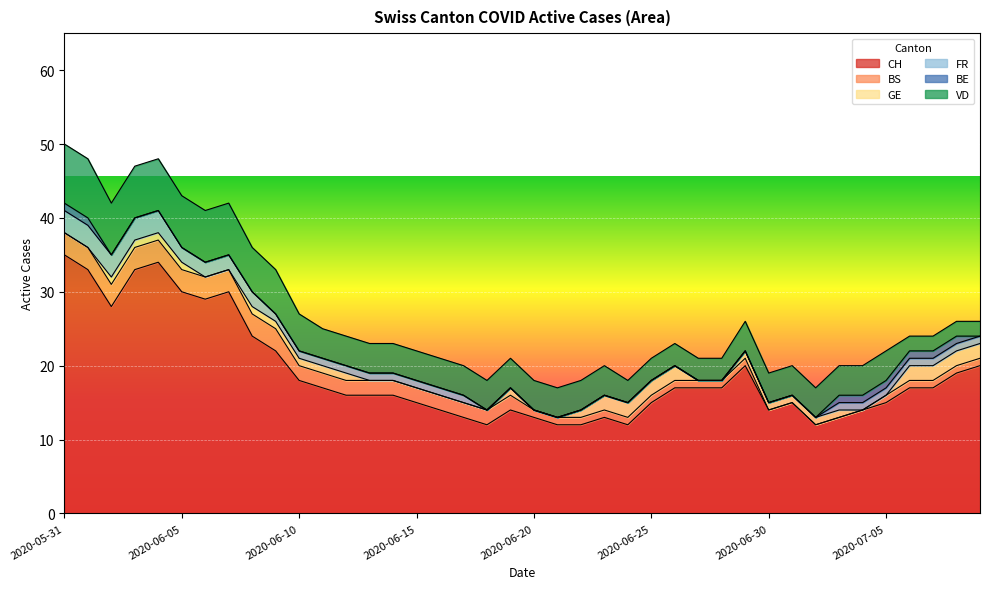

Which series has the largest range (max minus min)?

CH